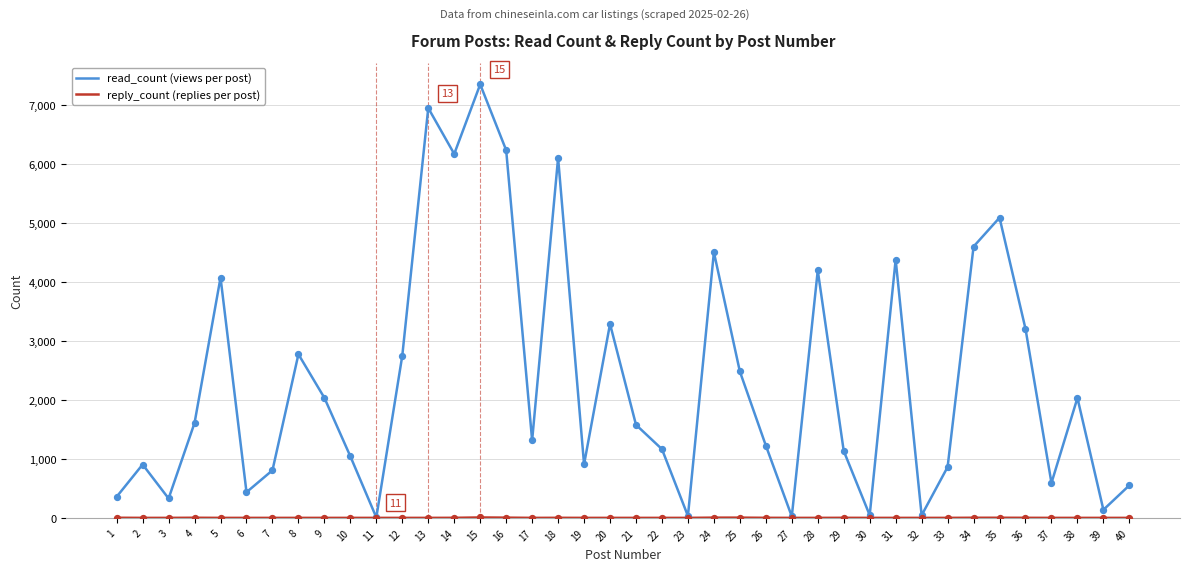

What is the total value across all series at 5?

4075